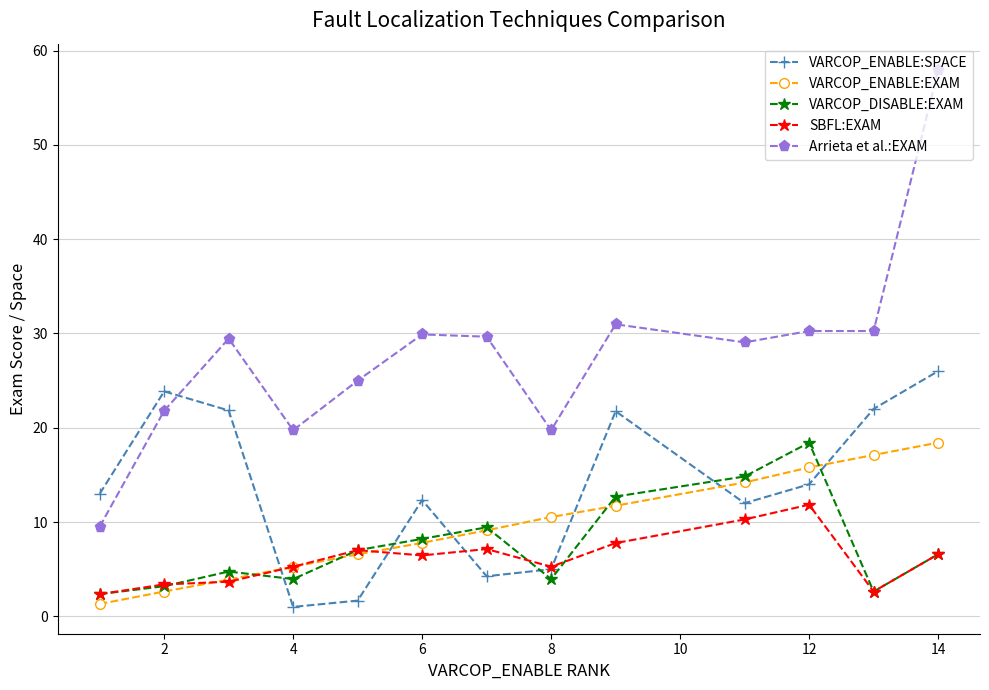

What is the difference between the maximum and minimum values in the VARCOP_DISABLE:EXAM series?

16.1